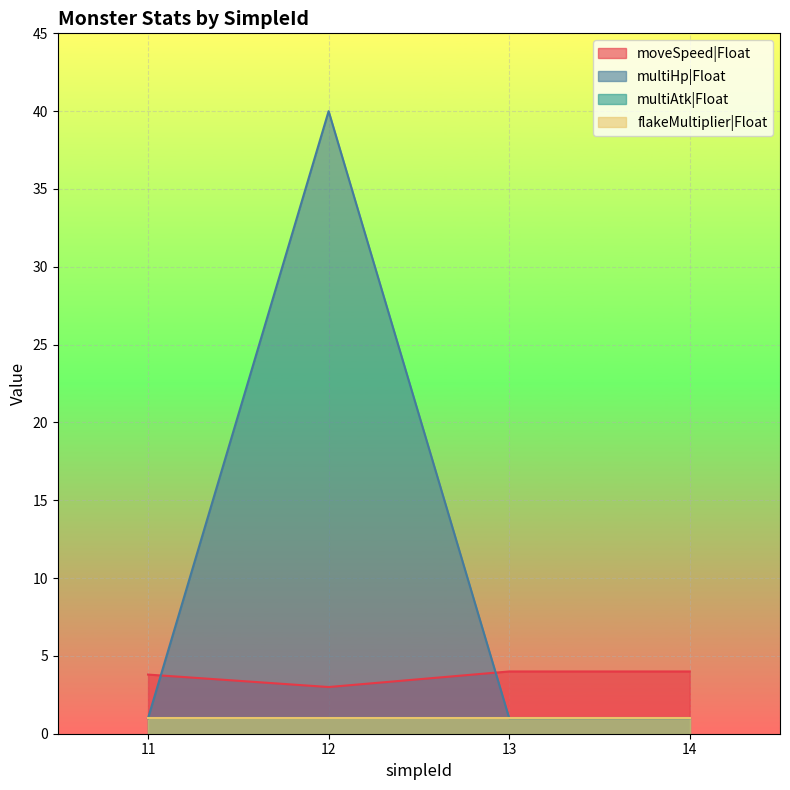

How many times do moveSpeed|Float and multiHp|Float cross each other?

2